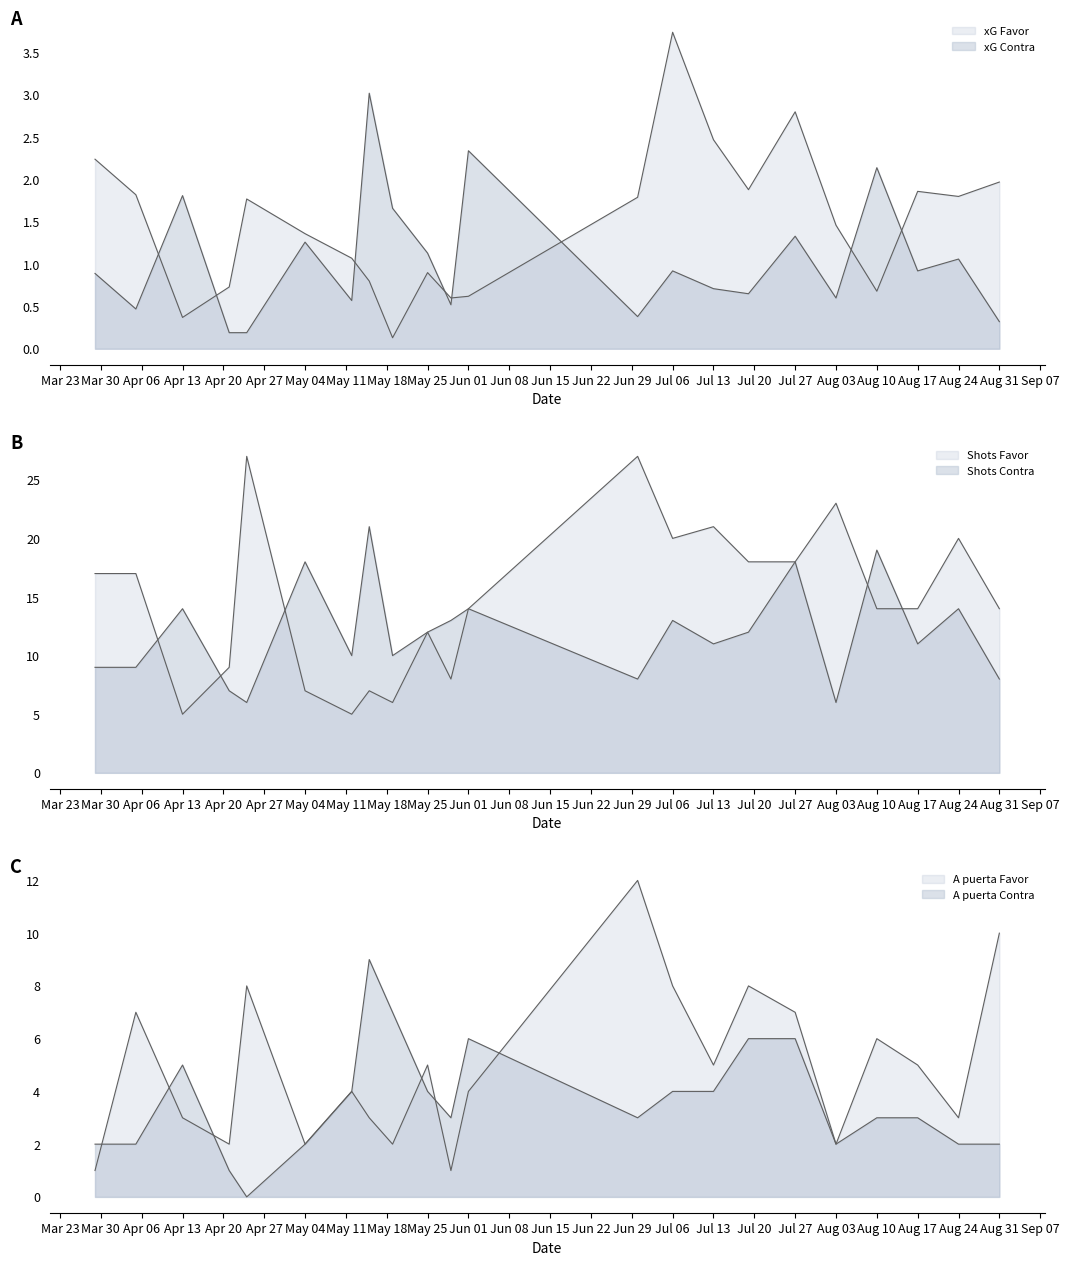

Between which two adjacent categories do Shots Favor and Shots Contra first intersect?

05/04/2025 and 13/04/2025